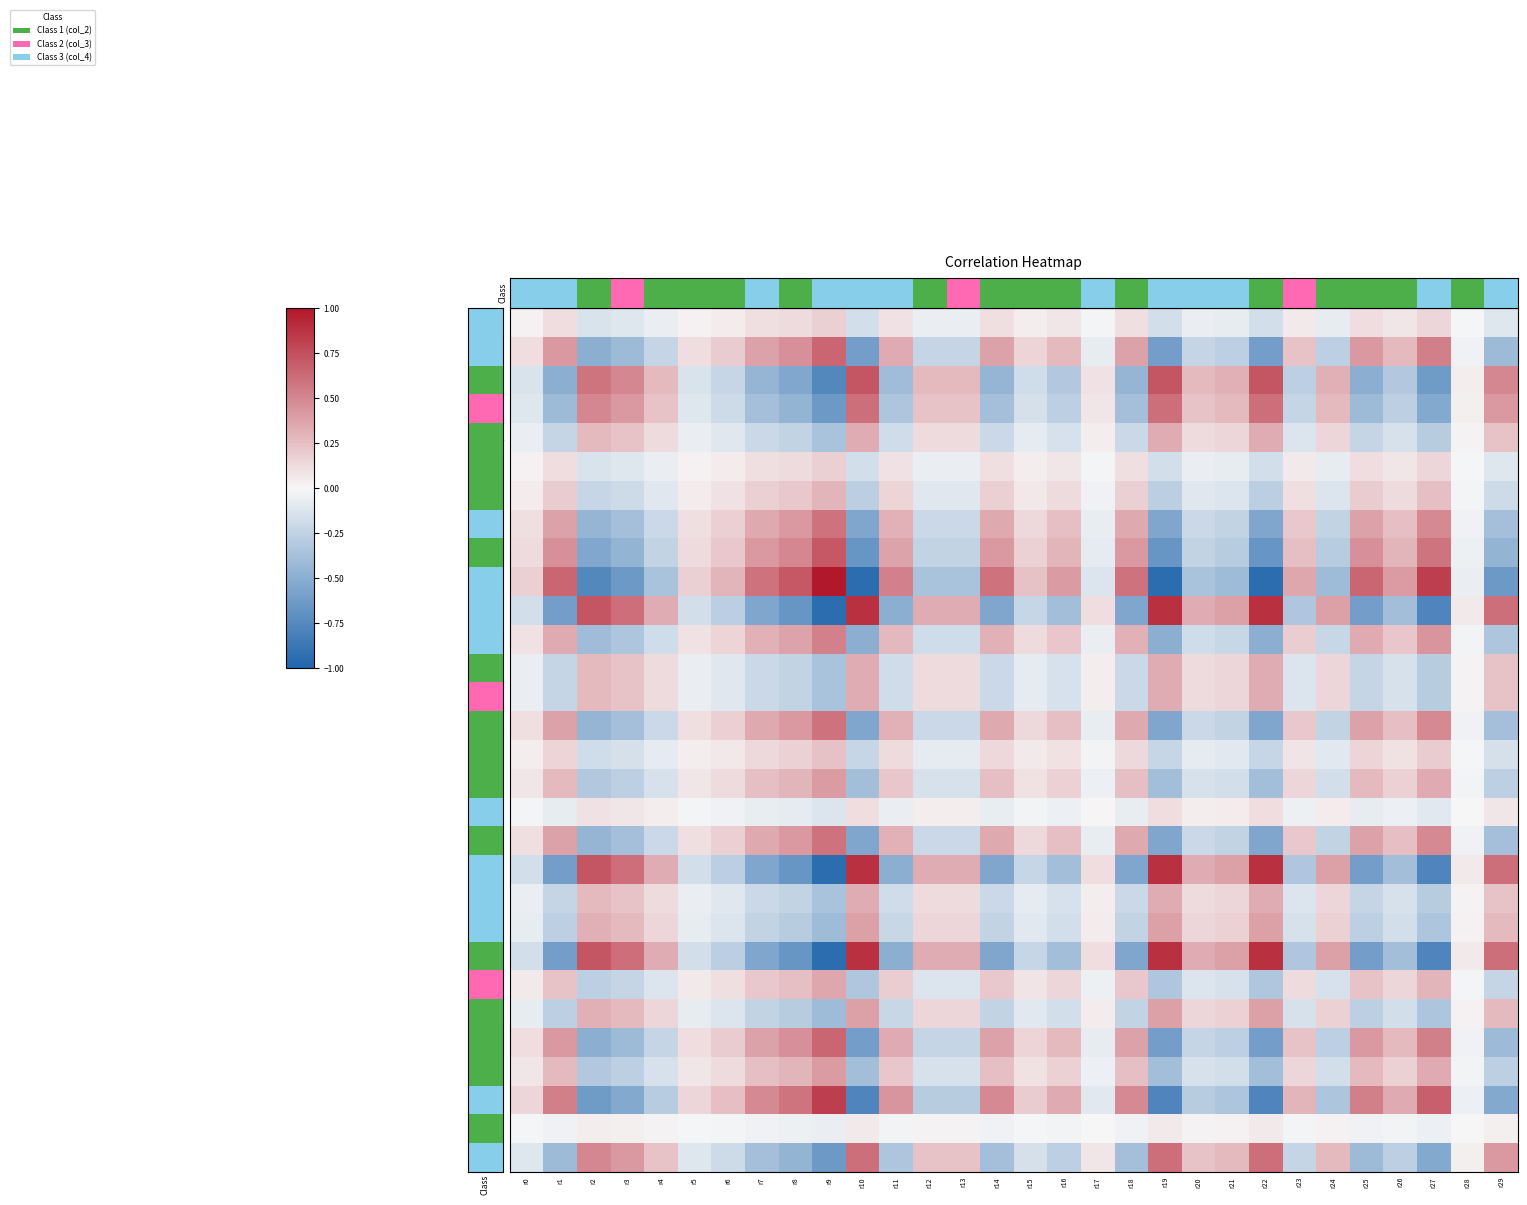

What is the approximate value of row_3 at r14?

-0.4